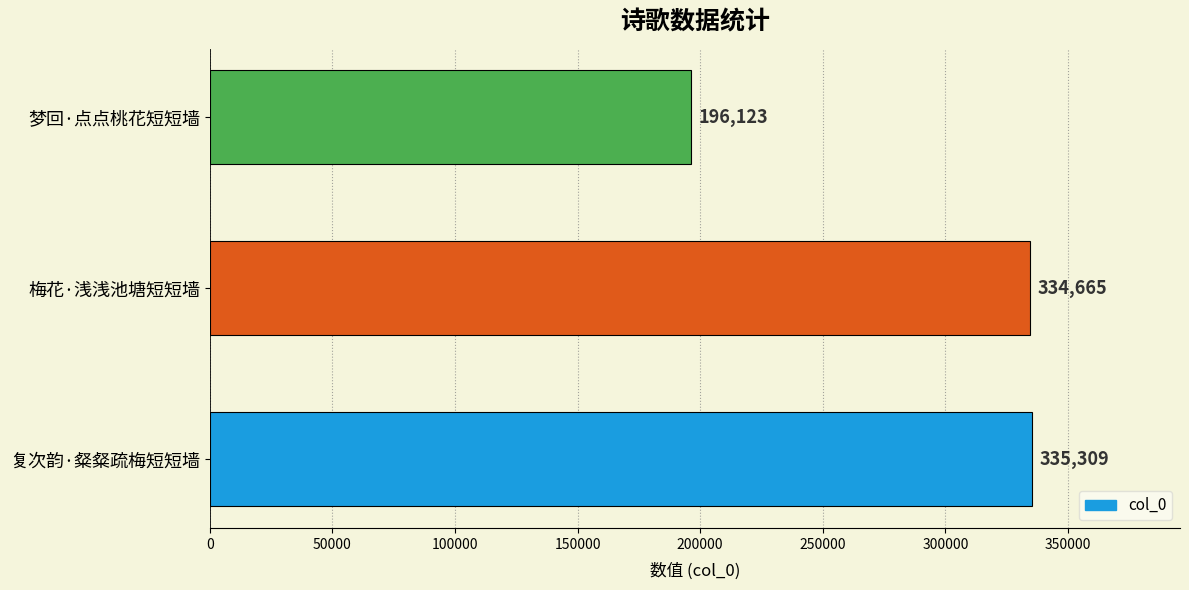

Is it true that the value at 梦回·点点桃花短短墙 is 196123?

True